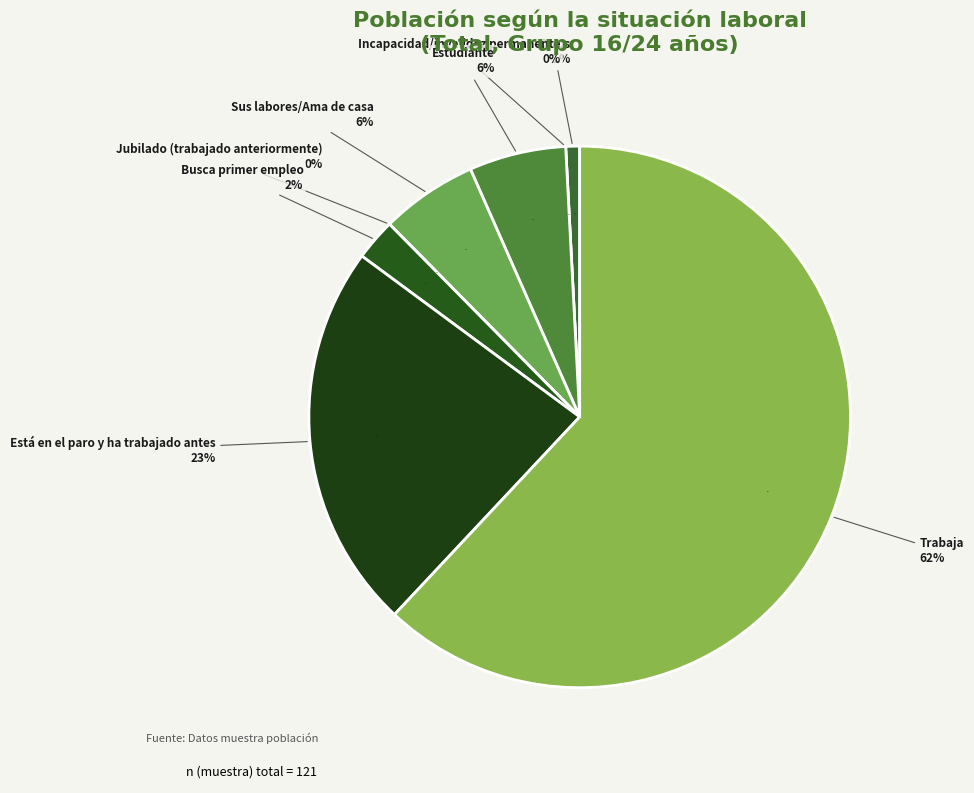

Rank the categories by value from highest to lowest.

Trabaja, Está en el paro y ha trabajado antes, Estudiante, Sus labores/Ama de casa, Busca primer empleo, Otros, Incapacidad/invalidez permanente, Jubilado (trabajado anteriormente)